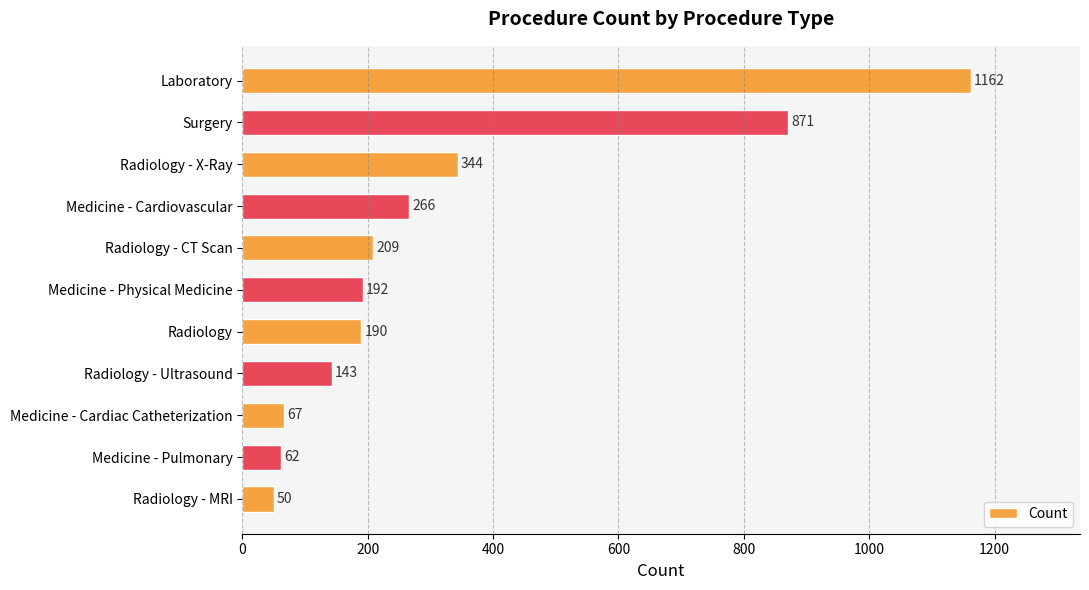

Rank the categories by value from highest to lowest.

Laboratory, Surgery, Radiology - X-Ray, Medicine - Cardiovascular, Radiology - CT Scan, Medicine - Physical Medicine, Radiology, Radiology - Ultrasound, Medicine - Cardiac Catheterization, Medicine - Pulmonary, Radiology - MRI